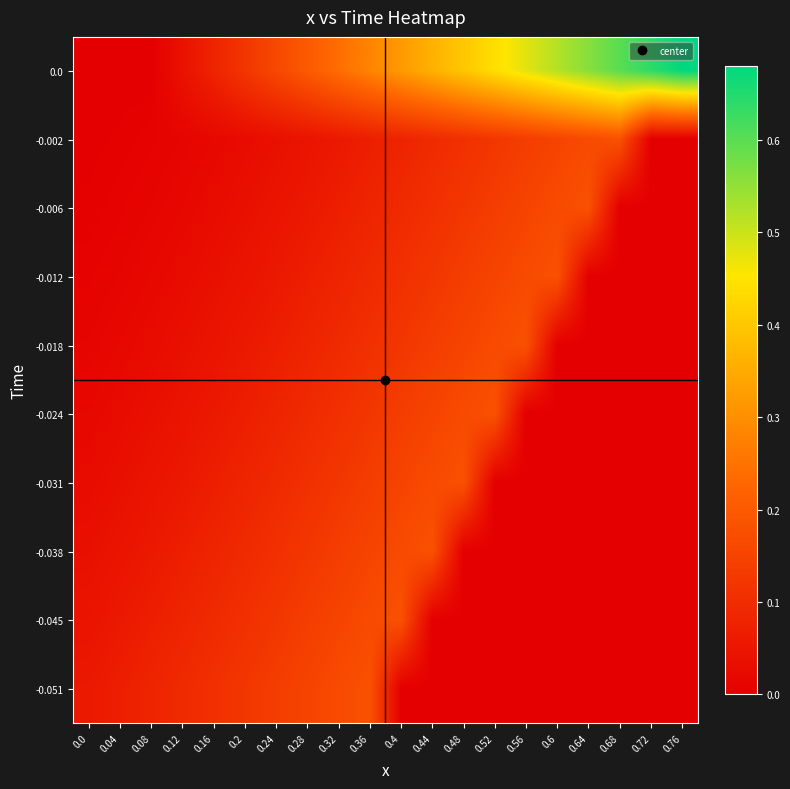

At how many categories does at least one series exceed 0?

20